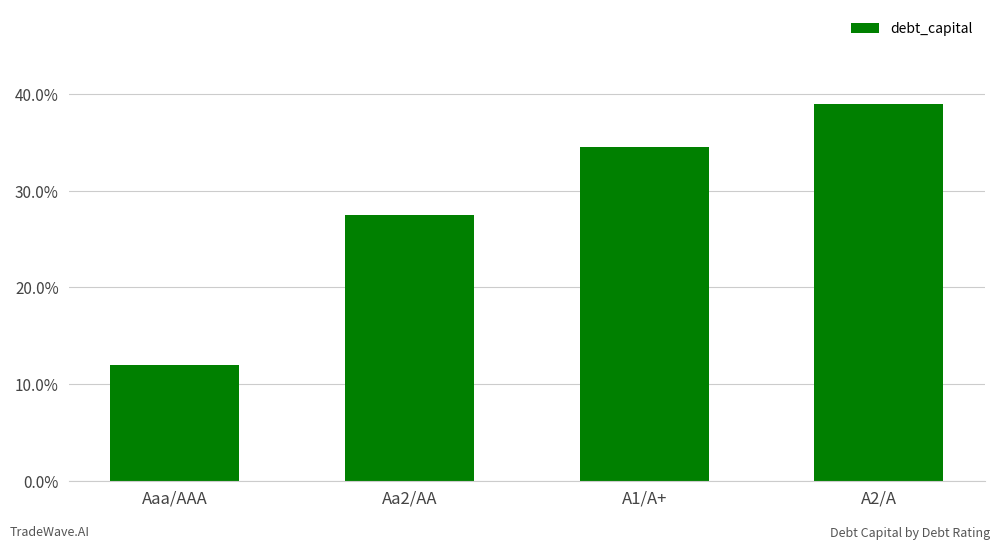

Between A1/A+ and Aaa/AAA, which is larger?

A1/A+